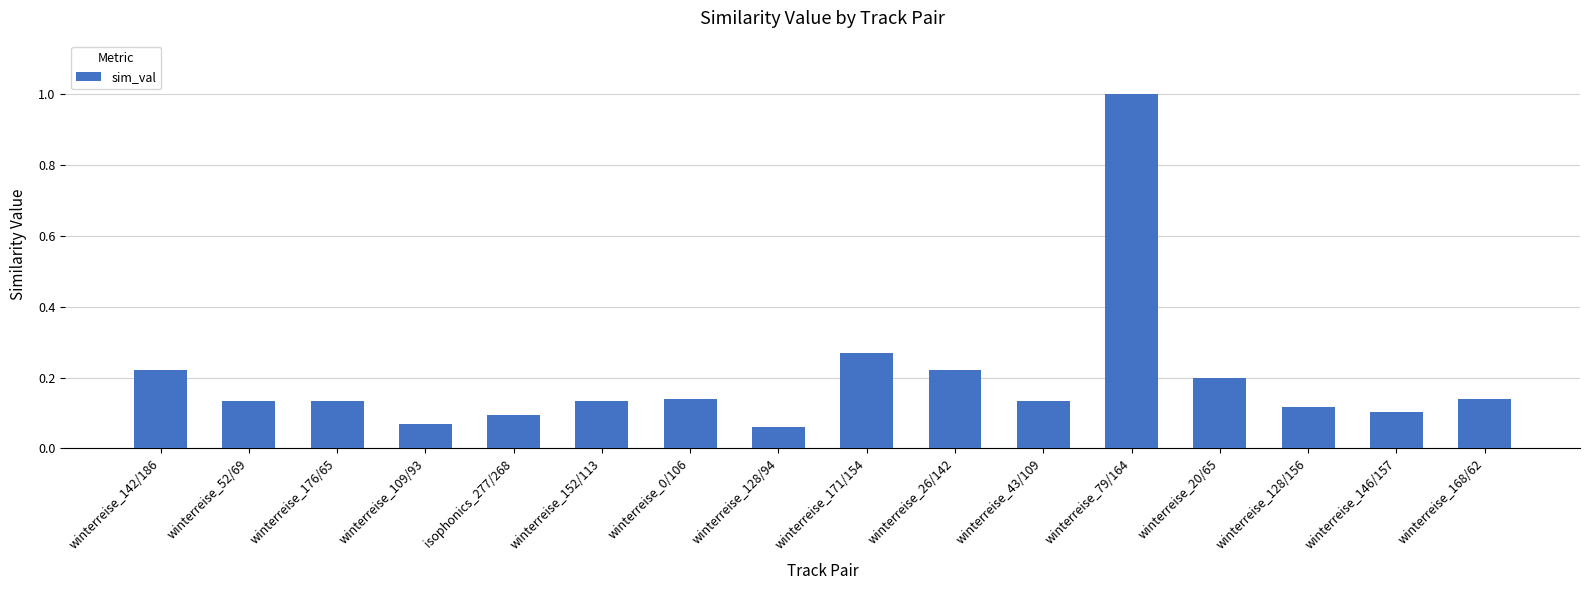

What is the maximum value shown in the chart?

1.0